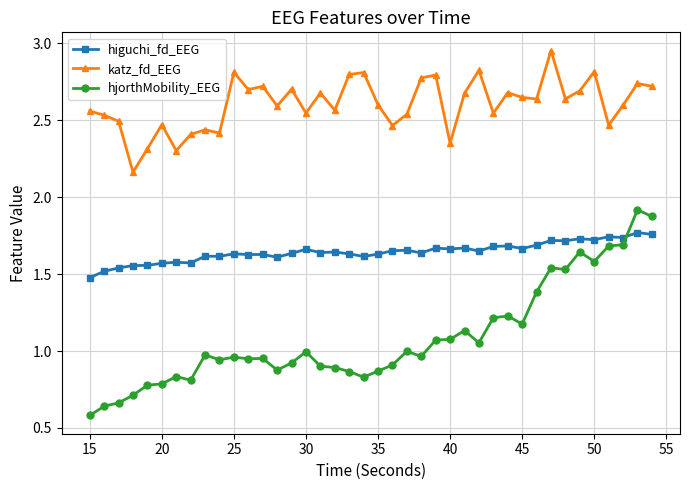

Which series has the largest range (max minus min)?

hjorthMobility_EEG